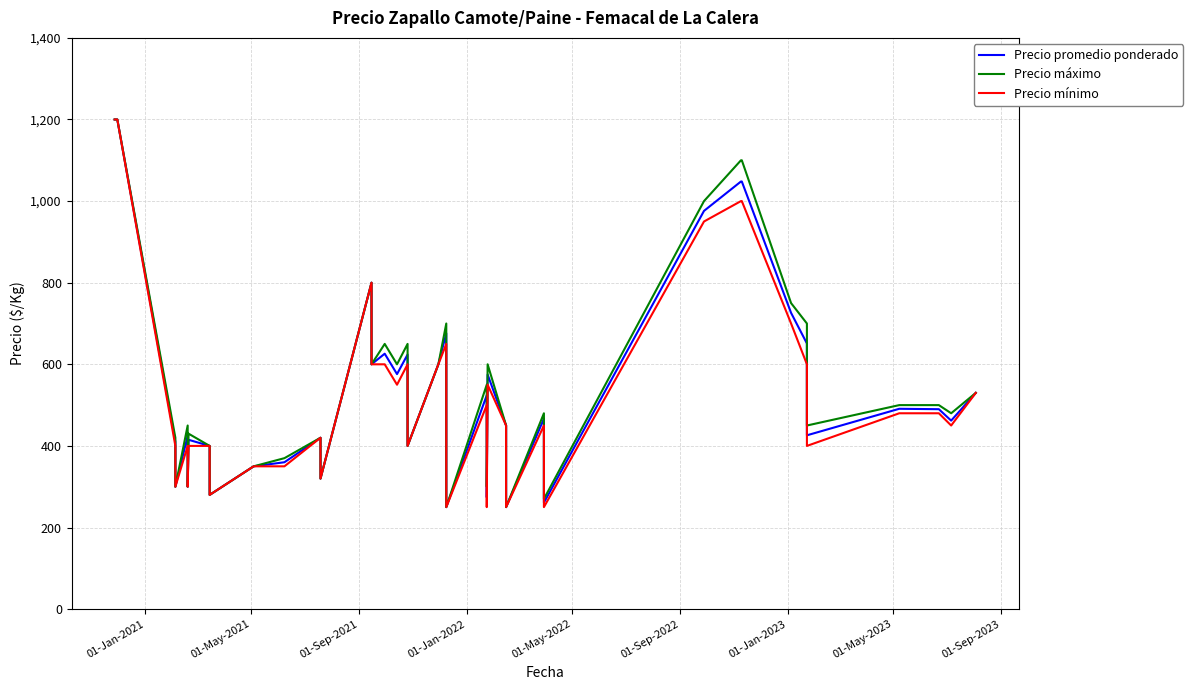

At which label does Precio mínimo first exceed 450?

01-Jan-2021